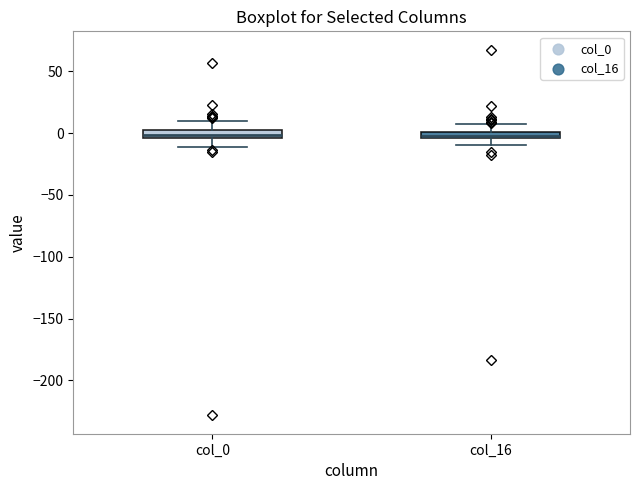

Where does the lower whisker of the box for col_16 end on the y-axis? The values are not printed on the chart, so give them approximately, as read against the axis.

-10